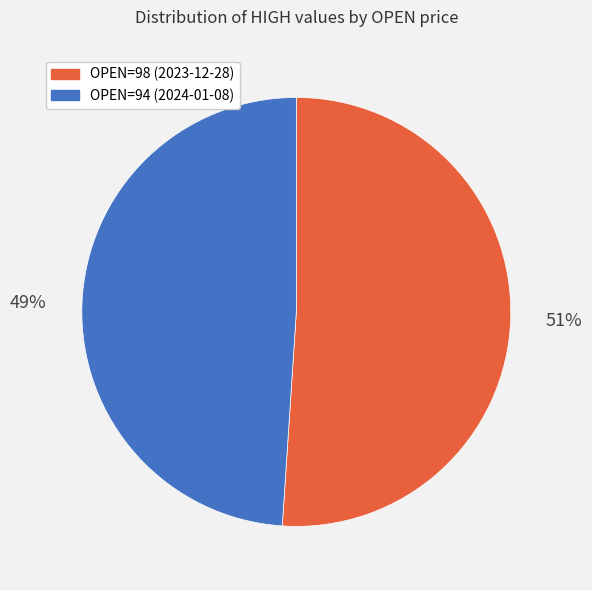

To the nearest percent, what is the difference between the largest and smallest slice percentages?

2%